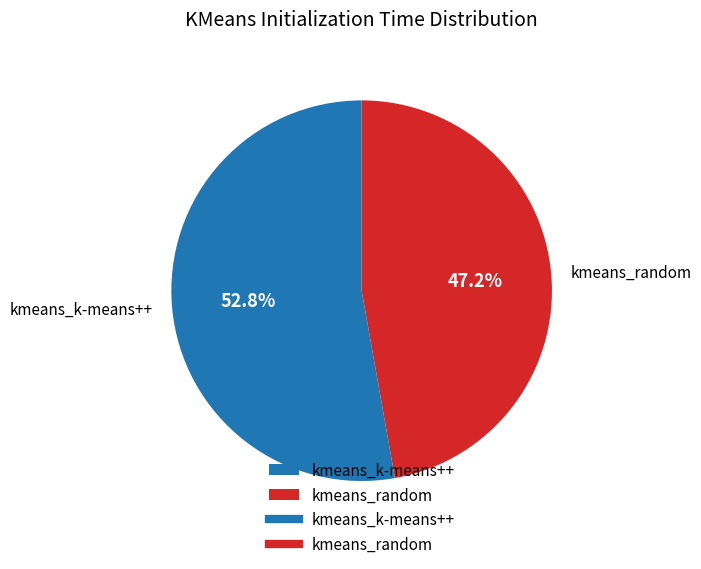

Is it true that kmeans_k-means++ is 53% of the pie?

True